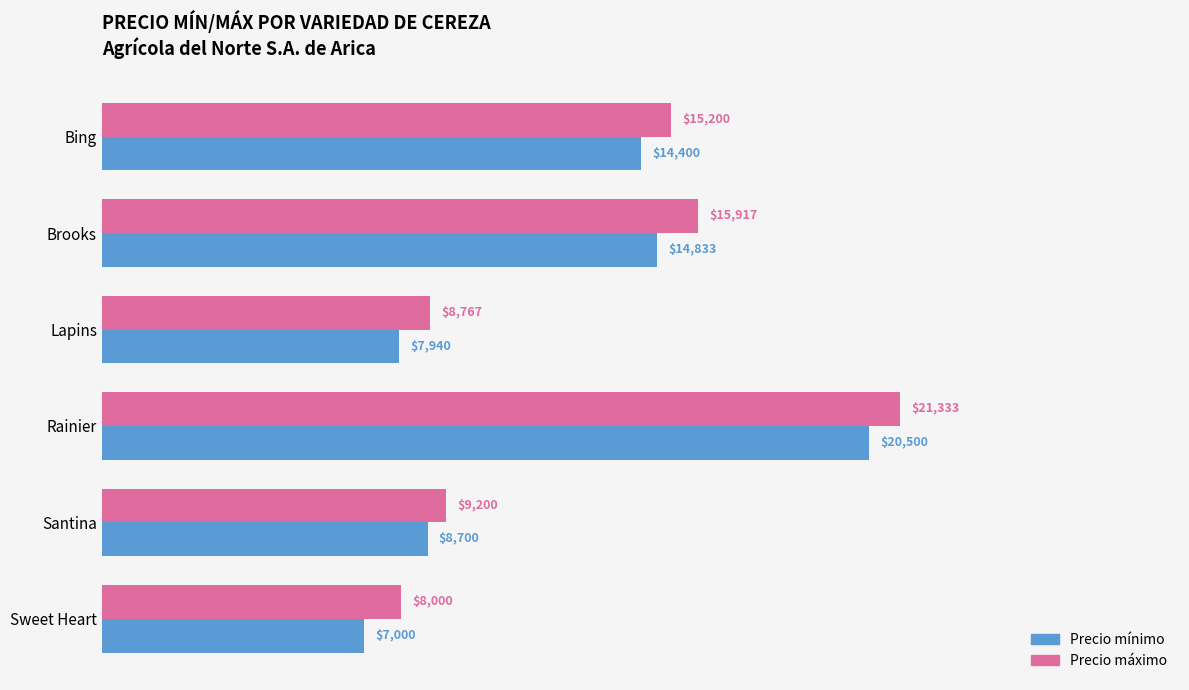

True or false: Precio mínimo has a value of 3026 at Brooks.

False